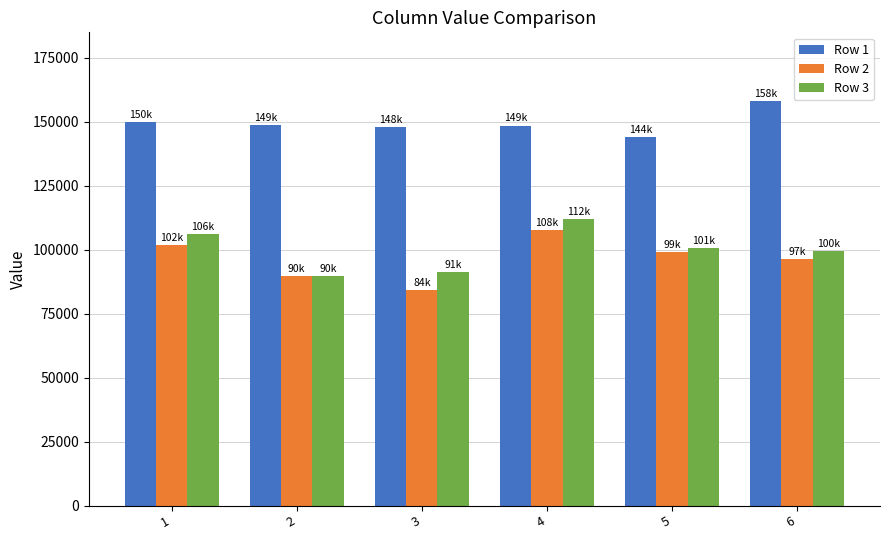

What is the smallest value displayed?

84288.9